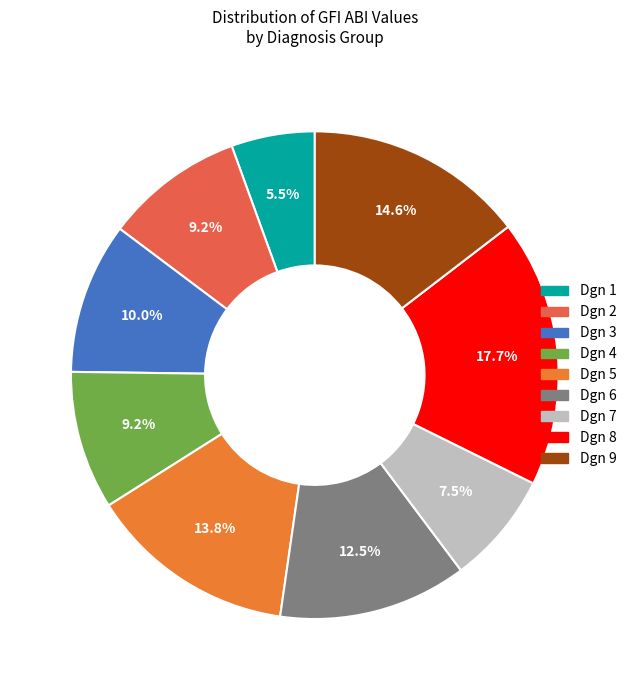

How many segments does this pie chart have?

9